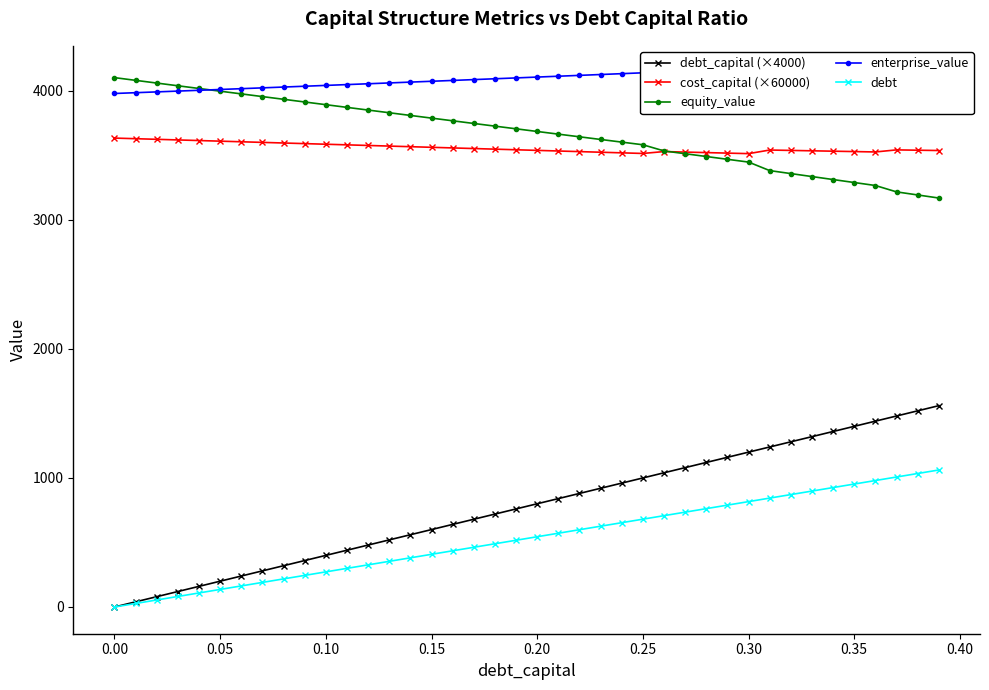

True or false: debt and cost_capital (×60000) cross at least once.

False